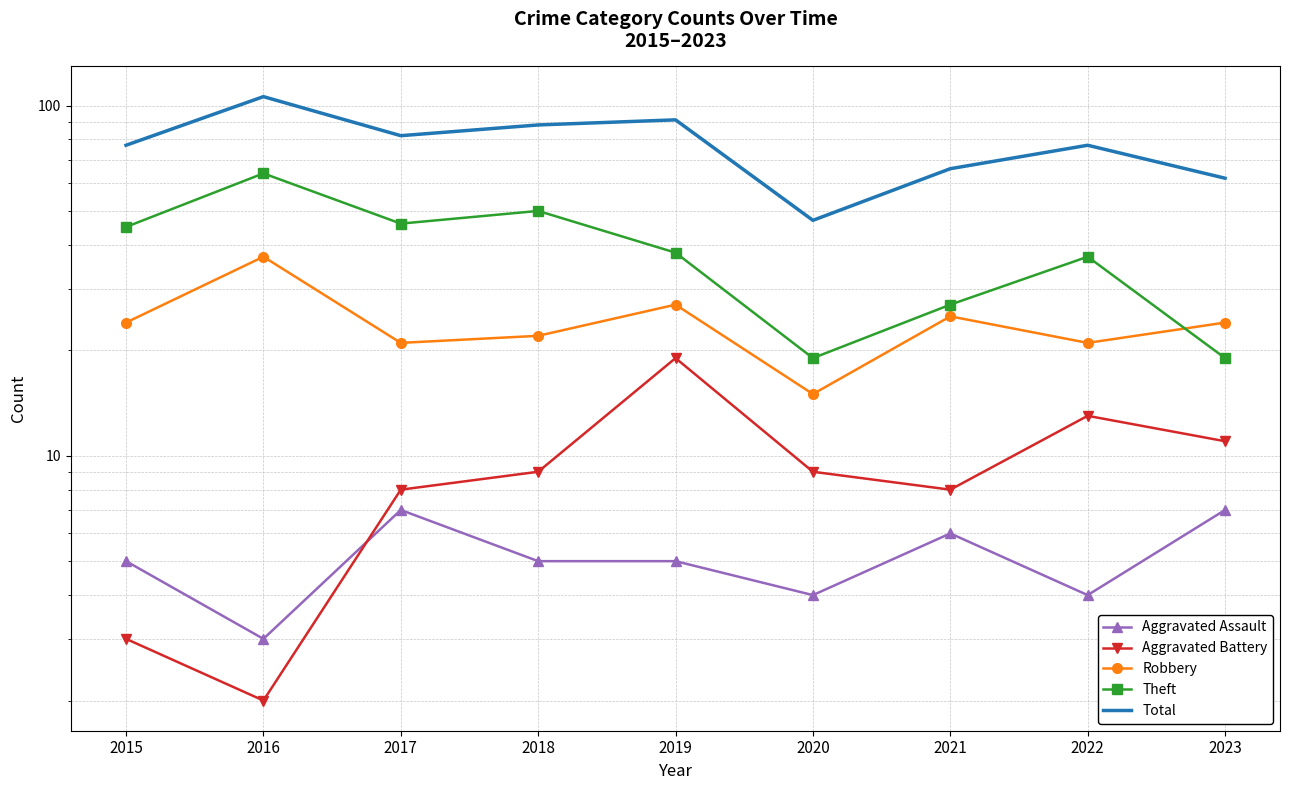

At 2020, list the series in order from smallest to largest.

Aggravated Assault, Aggravated Battery, Robbery, Theft, Total